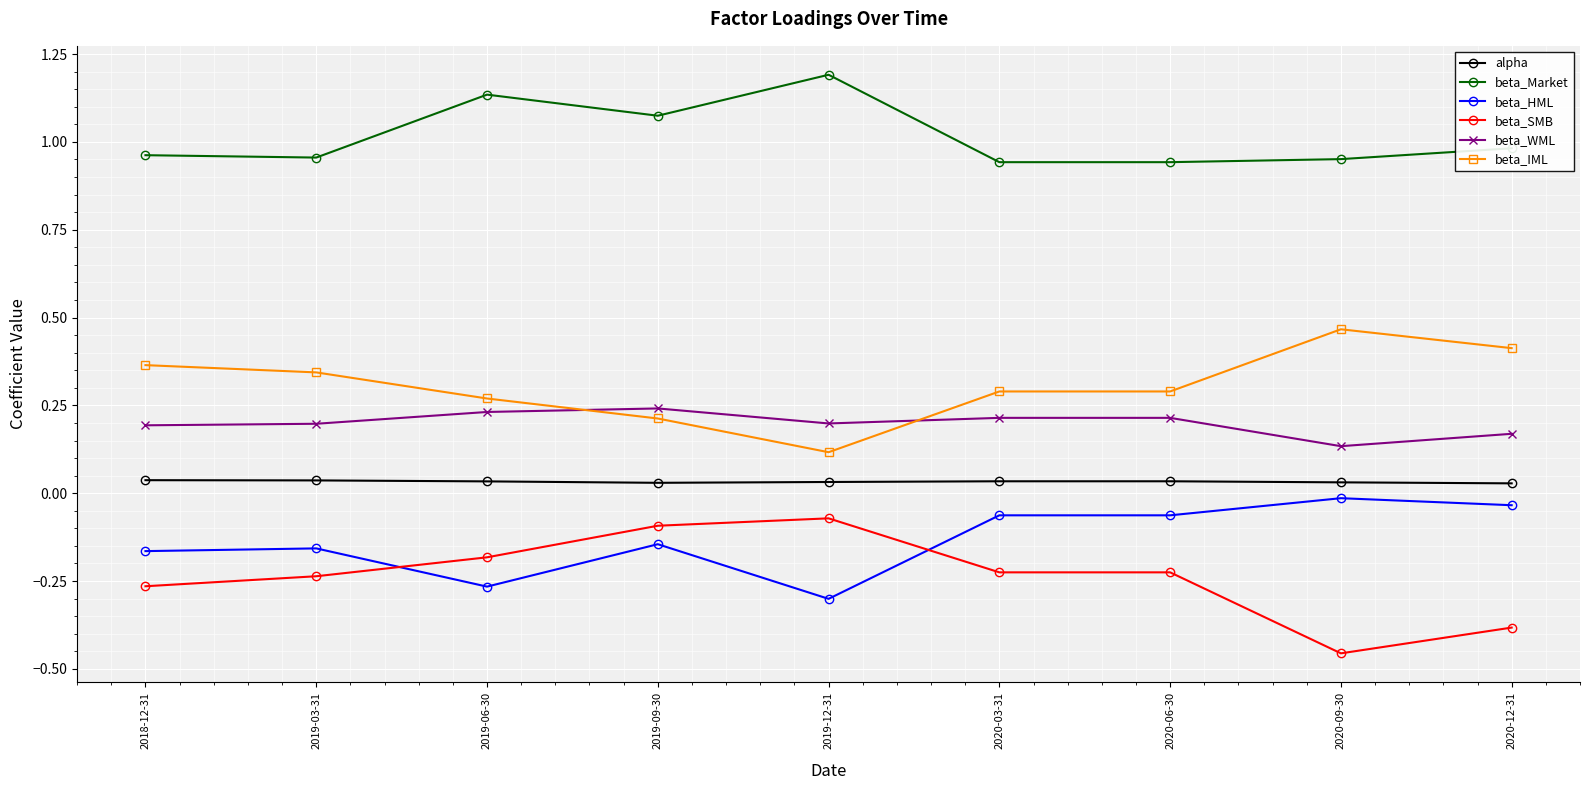

Is it true that beta_WML equals 0.2 at 2018-12-31?

True